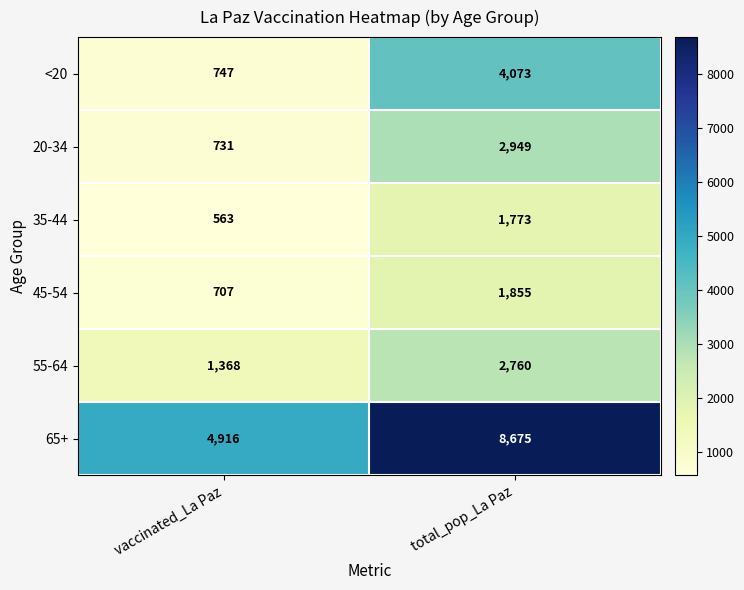

How many data points in 45-54 are less than 1855?

1